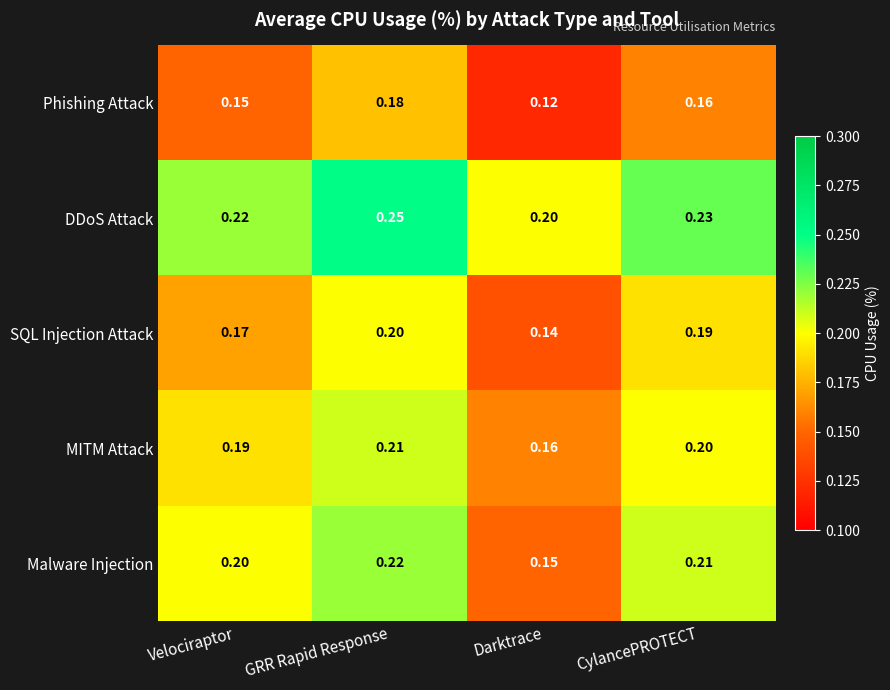

What is the total value across all series at Velociraptor?

0.9